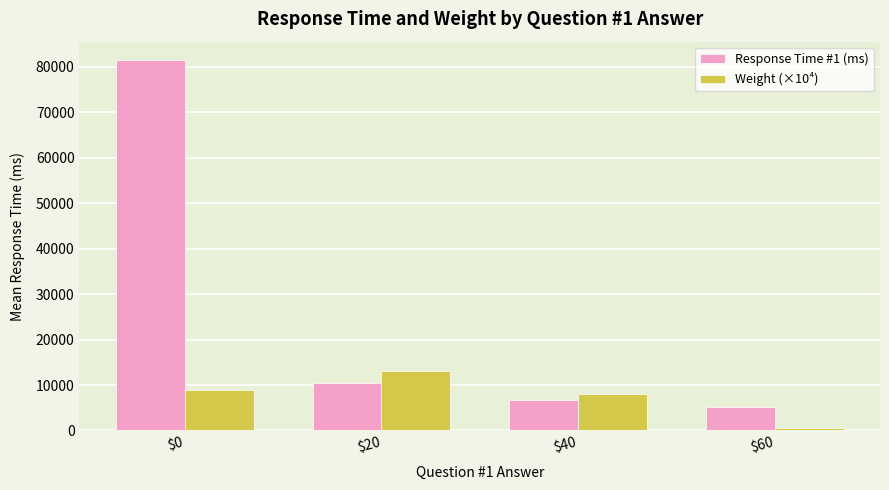

How many data points does each series have?

4